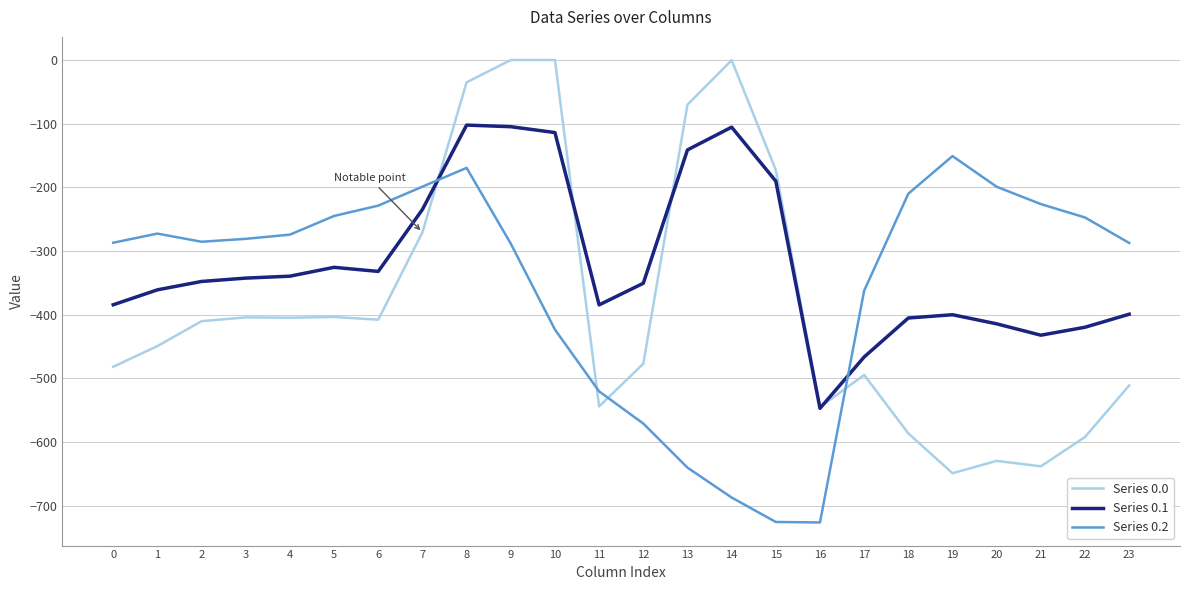

At which category is the sum across all series the highest?

8